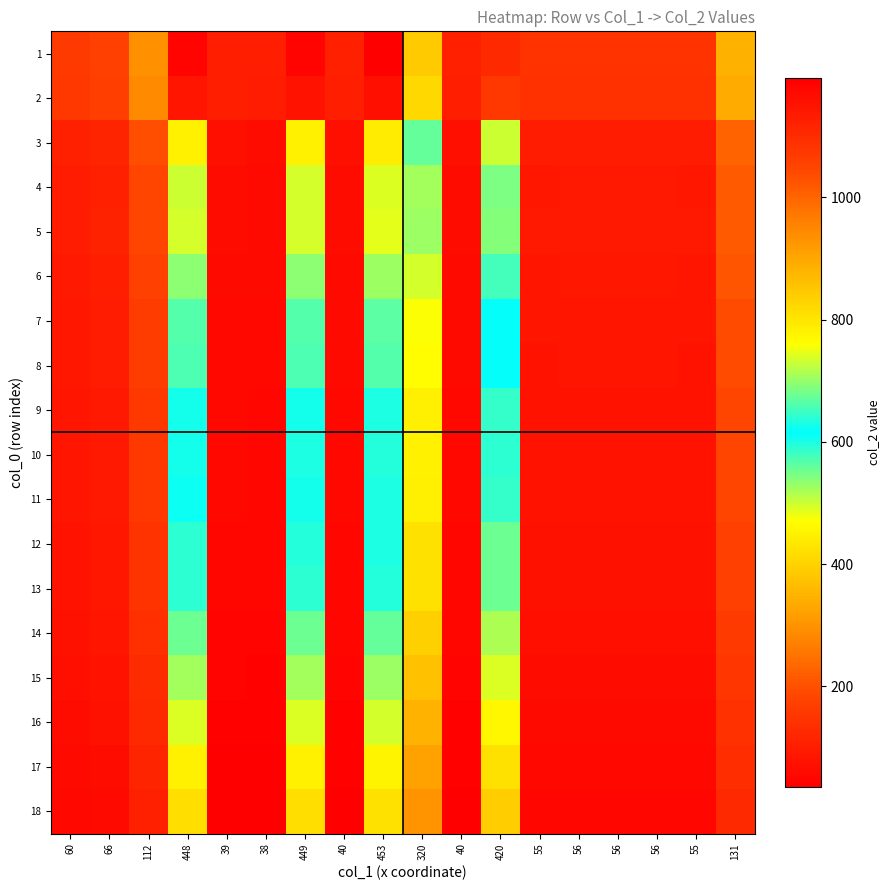

What is the maximum value shown in the chart?

1195.0